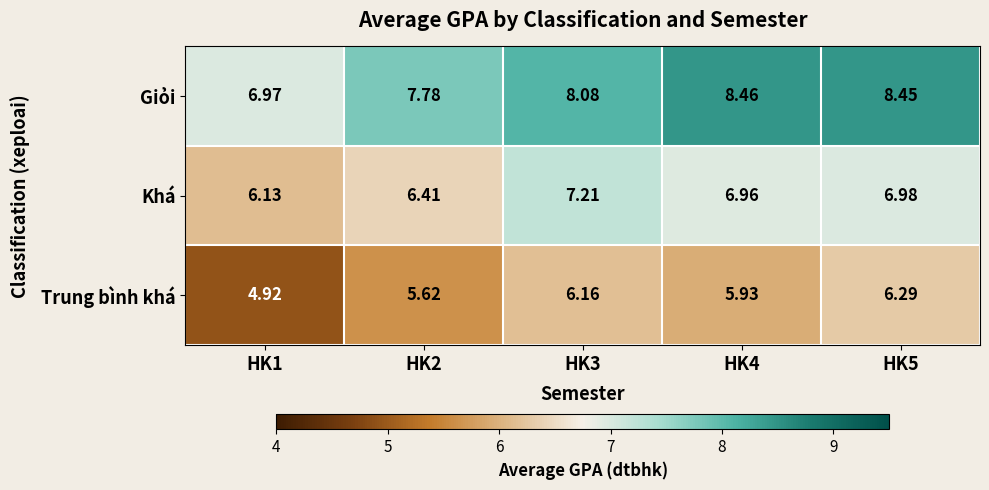

At HK1, list the series in order from largest to smallest.

Giỏi, Khá, Trung bình khá